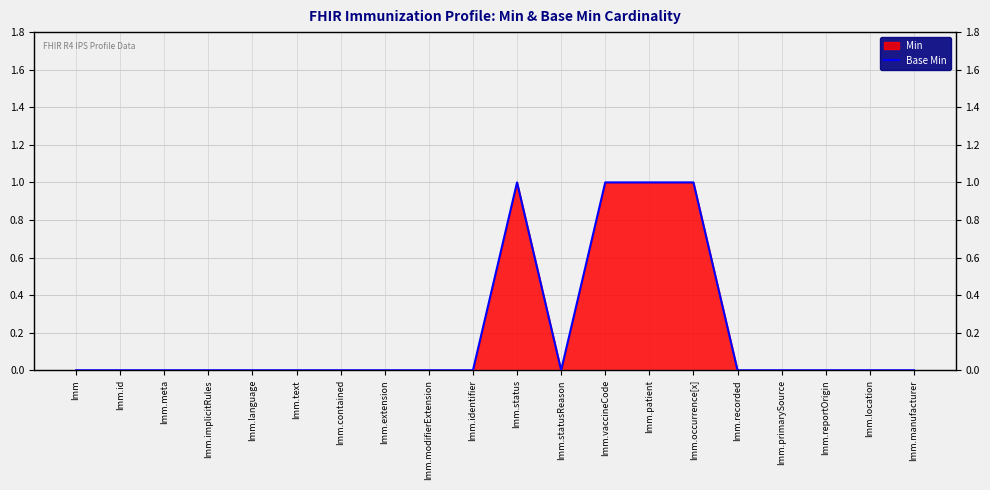

The value at Imm.implicitRules is 0. True or false?

False